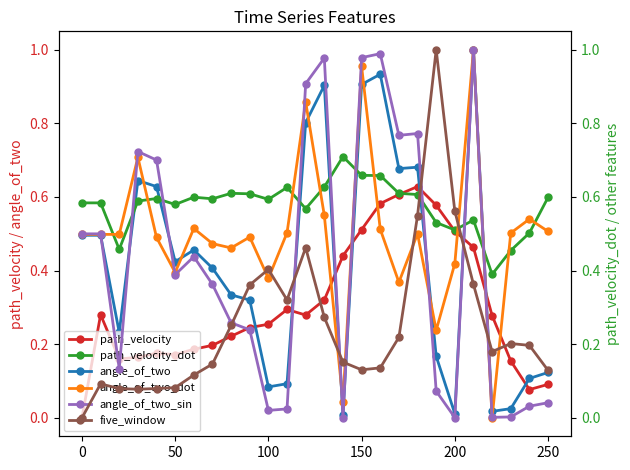

What is the sum of all path_velocity values?

7.9